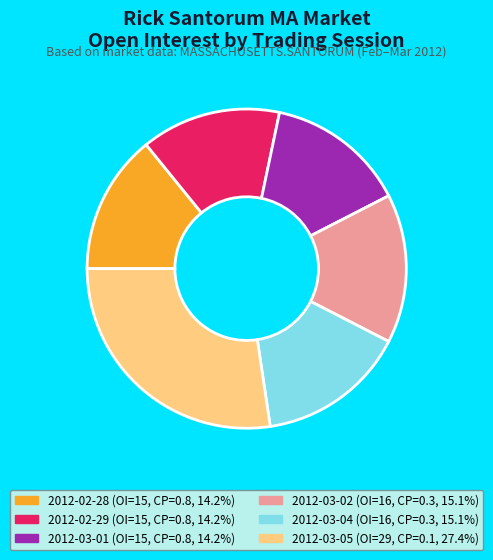

Count the number of slices in the pie.

6